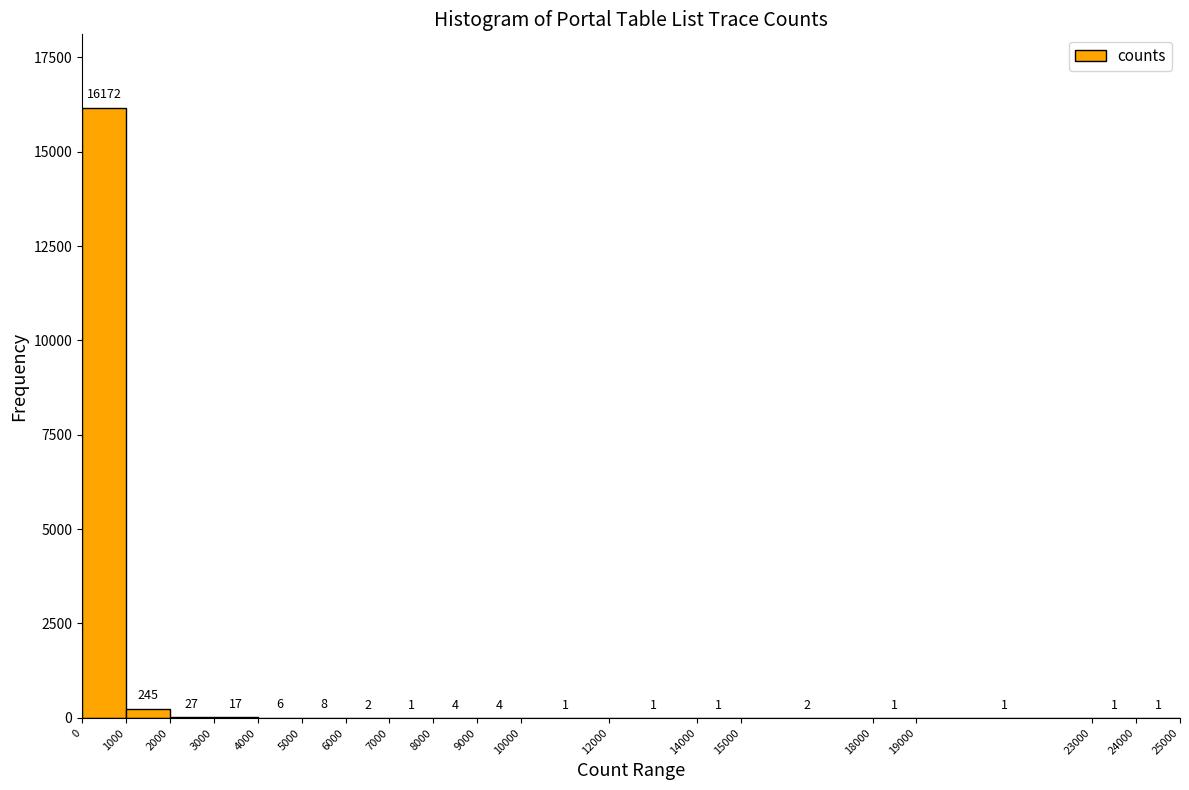

Which range on the x-axis has the tallest bar?

0 to 1000